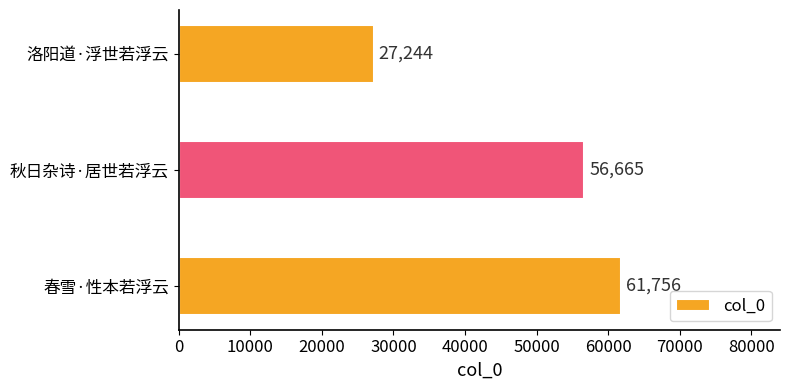

What is the maximum value shown in the chart?

61756